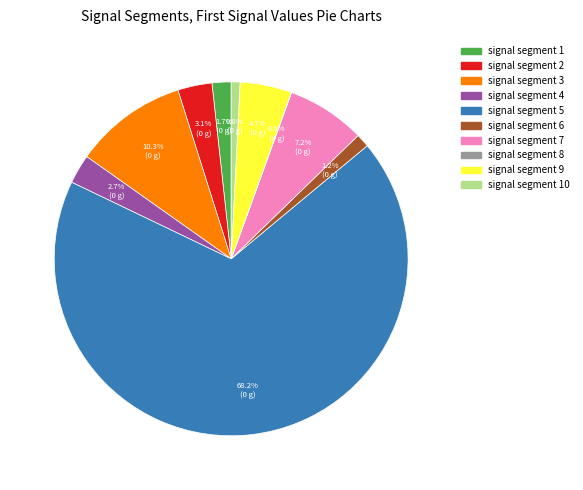

Is there any slice that represents more than half of the pie?

Yes